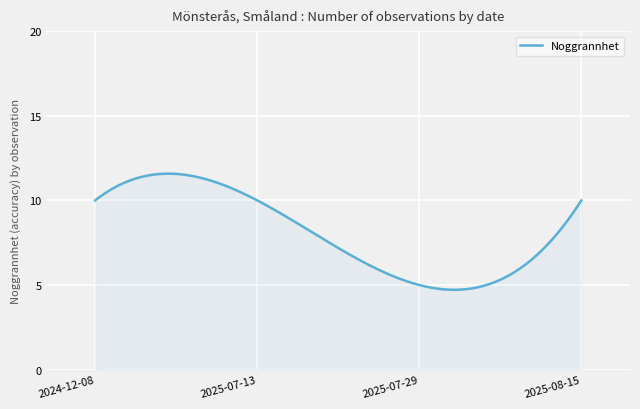

What is the difference between the maximum and minimum values?

6.9